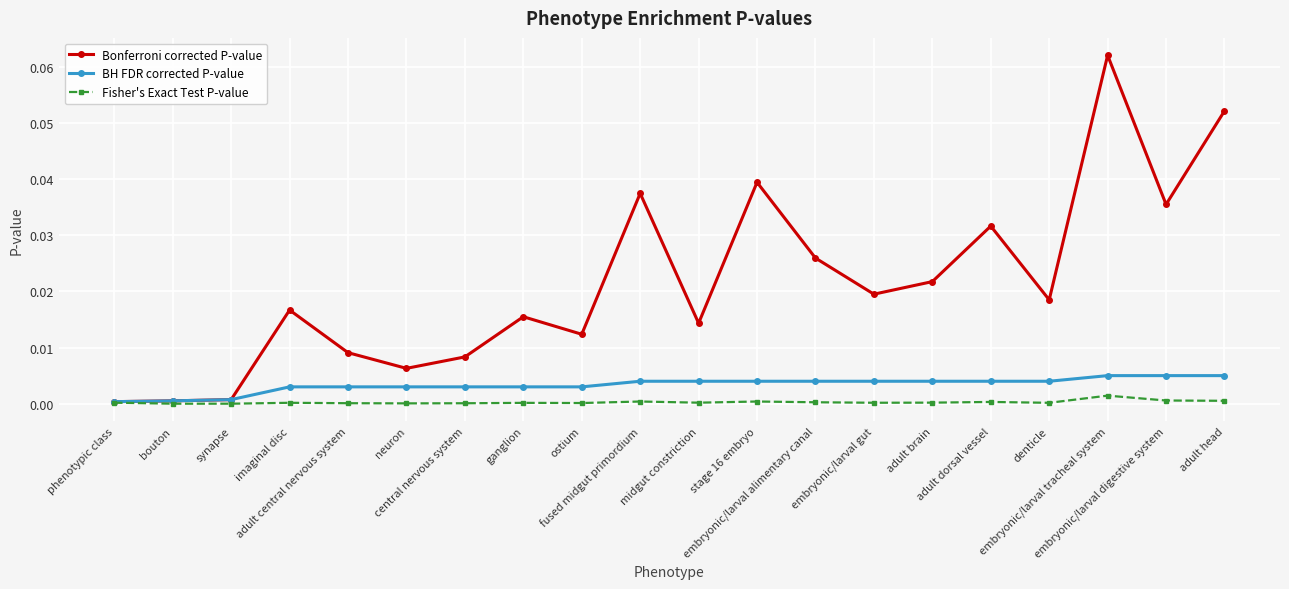

True or false: Fisher's Exact Test P-value has a value of 0.0 at adult head.

True